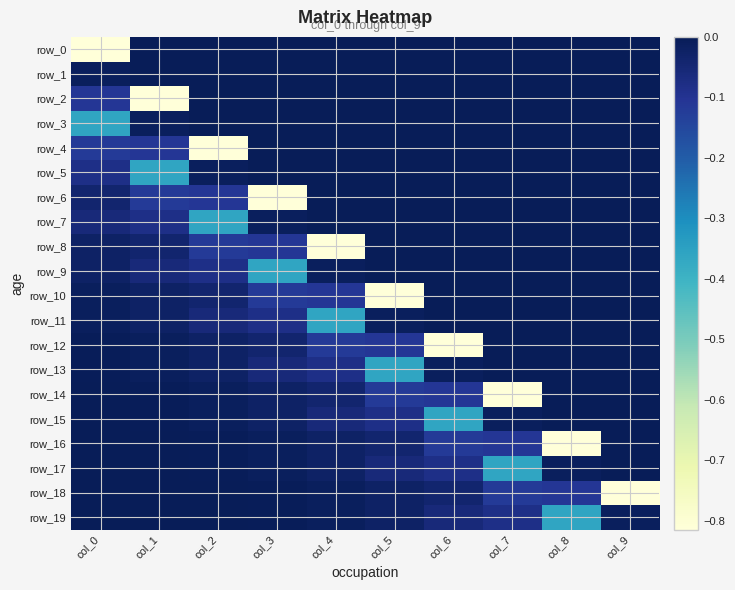

Reading left to right, extract all data points from this chart.

row_0: -0.8	0.0	0.0	0.0	0.0	0.0	0.0	0.0	0.0	0.0
row_1: -0.0	0.0	0.0	0.0	0.0	0.0	0.0	0.0	0.0	0.0
row_2: -0.1	-0.8	0.0	0.0	0.0	0.0	0.0	0.0	0.0	0.0
row_3: -0.4	-0.0	0.0	0.0	0.0	0.0	0.0	0.0	0.0	0.0
row_4: -0.1	-0.1	-0.8	0.0	0.0	0.0	0.0	0.0	0.0	0.0
row_5: -0.1	-0.4	-0.0	0.0	0.0	0.0	0.0	0.0	0.0	0.0
row_6: -0.0	-0.1	-0.1	-0.8	0.0	0.0	0.0	0.0	0.0	0.0
row_7: -0.1	-0.1	-0.4	-0.0	0.0	0.0	0.0	0.0	0.0	0.0
row_8: -0.0	-0.0	-0.1	-0.1	-0.8	0.0	0.0	0.0	0.0	0.0
row_9: -0.0	-0.1	-0.1	-0.4	-0.0	0.0	0.0	0.0	0.0	0.0
row_10: -0.0	-0.0	-0.0	-0.1	-0.1	-0.8	0.0	0.0	0.0	0.0
row_11: -0.0	-0.0	-0.1	-0.1	-0.4	-0.0	0.0	0.0	0.0	0.0
row_12: -0.0	-0.0	-0.0	-0.0	-0.1	-0.1	-0.8	0.0	0.0	0.0
row_13: -0.0	-0.0	-0.0	-0.1	-0.1	-0.4	-0.0	0.0	0.0	0.0
row_14: -0.0	-0.0	-0.0	-0.0	-0.0	-0.1	-0.1	-0.8	0.0	0.0
row_15: -0.0	-0.0	-0.0	-0.0	-0.1	-0.1	-0.4	-0.0	0.0	0.0
row_16: -0.0	-0.0	-0.0	-0.0	-0.0	-0.0	-0.1	-0.1	-0.8	0.0
row_17: -0.0	-0.0	-0.0	-0.0	-0.0	-0.1	-0.1	-0.4	-0.0	0.0
row_18: -0.0	-0.0	-0.0	-0.0	-0.0	-0.0	-0.0	-0.1	-0.1	-0.8
row_19: -0.0	-0.0	-0.0	-0.0	-0.0	-0.0	-0.1	-0.1	-0.4	-0.0